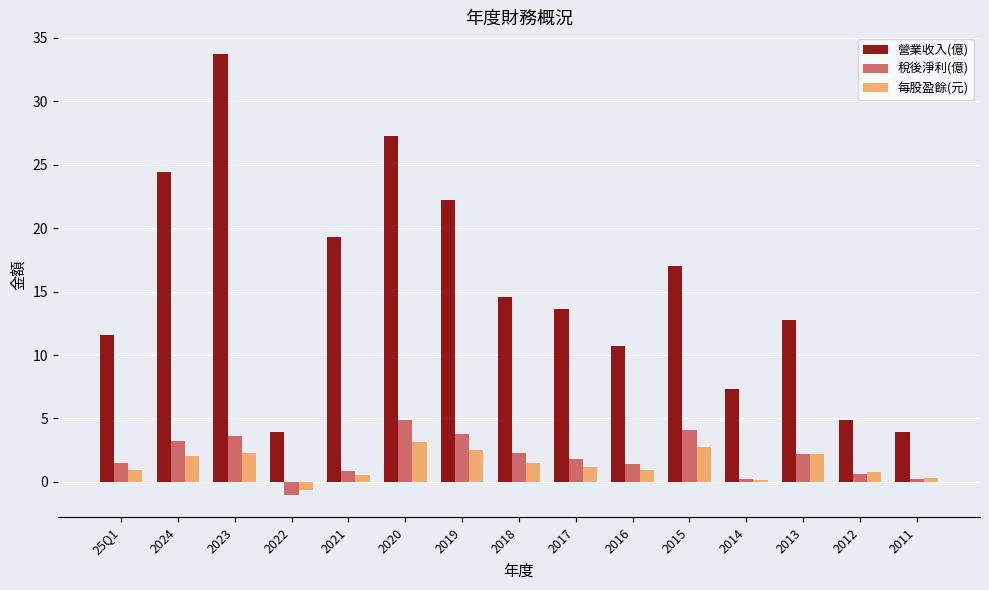

What is the difference between the maximum and minimum values in the 稅後淨利(億) series?

5.9